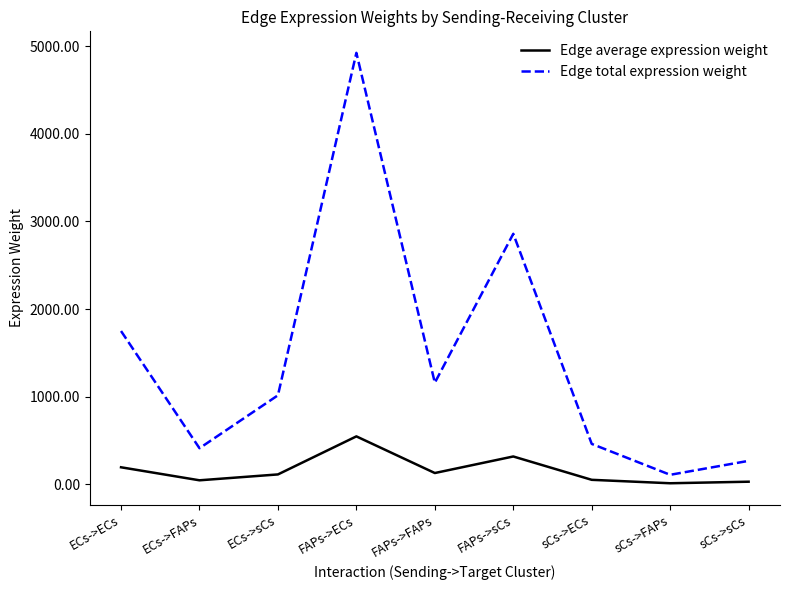

True or false: Edge total expression weight has a value of 1749.6 at ECs->ECs.

True